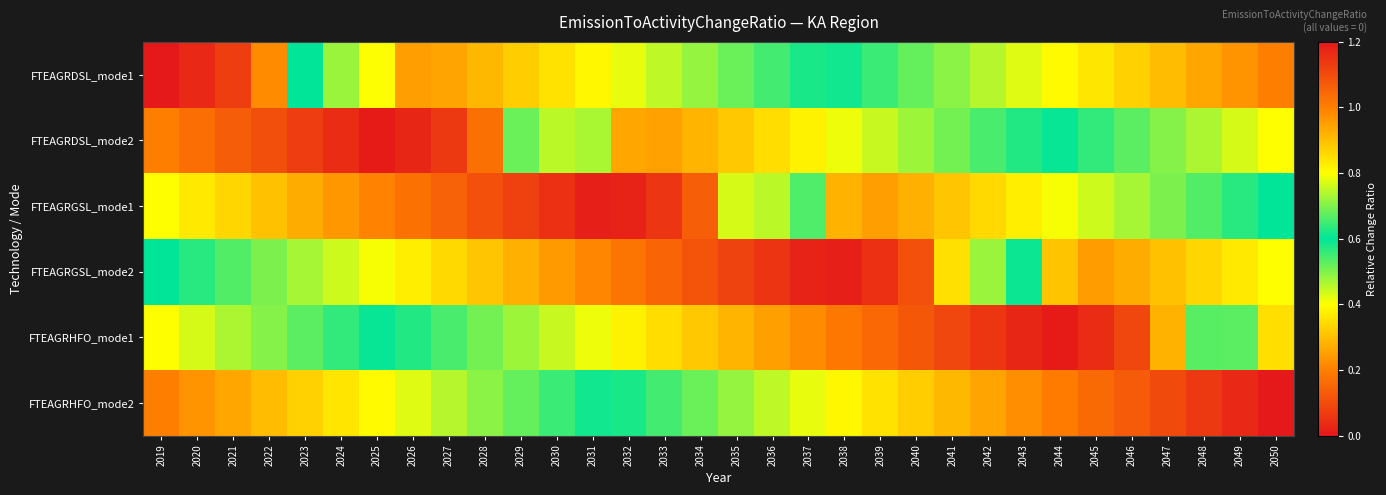

Between 2045 and 2034, which is larger?

2045